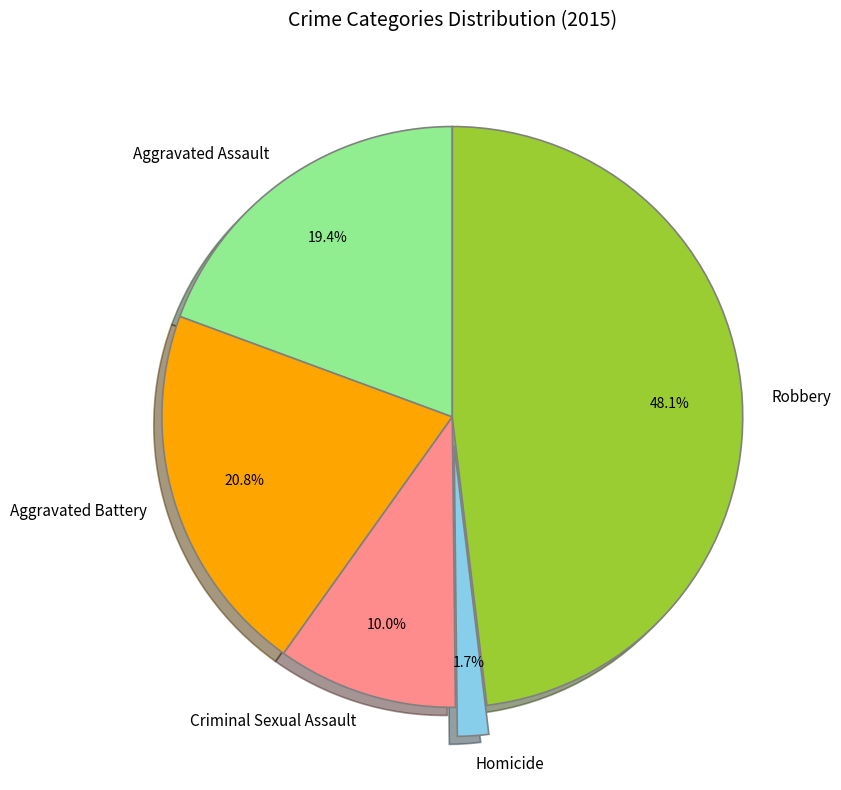

What is the largest slice in the pie chart?

Robbery